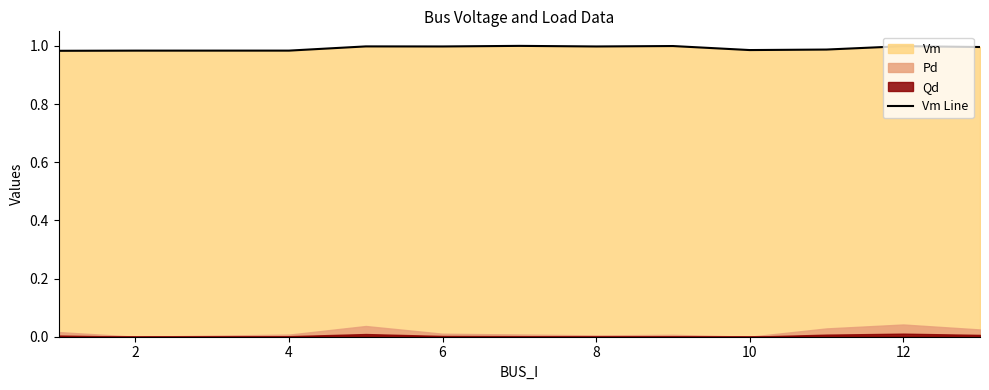

How many interior local peaks (higher than both neighbors) does the data have?

4